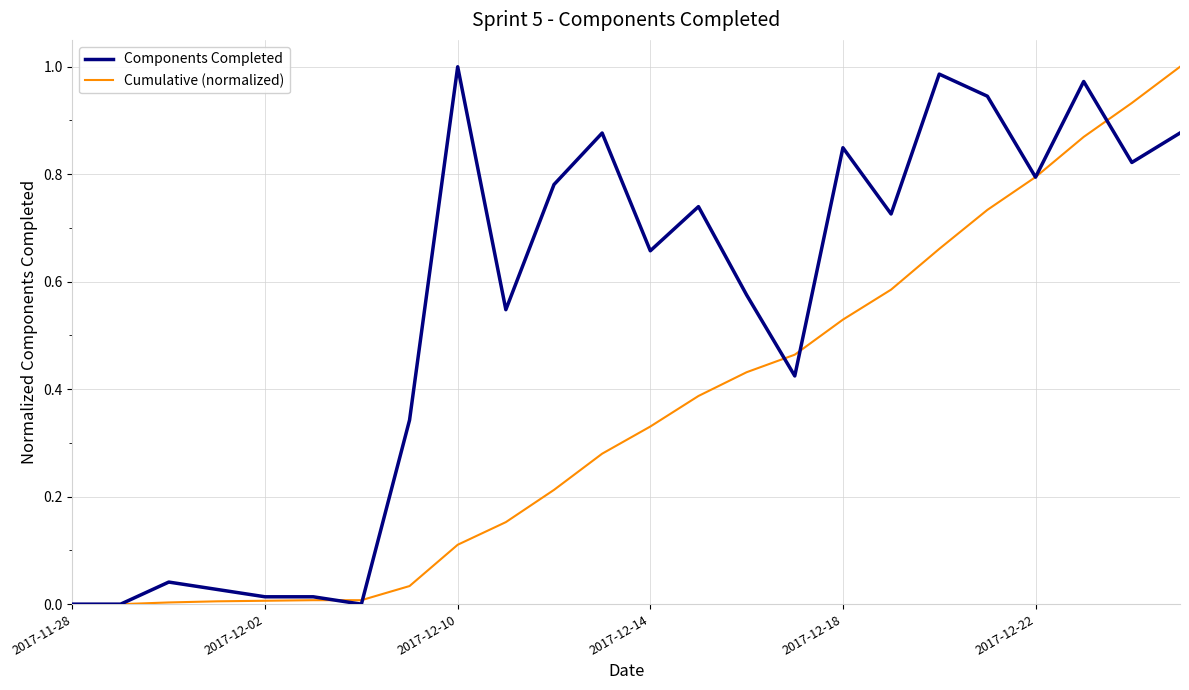

Rank the series by their average value, from lowest to highest.

Cumulative (normalized), Components Completed